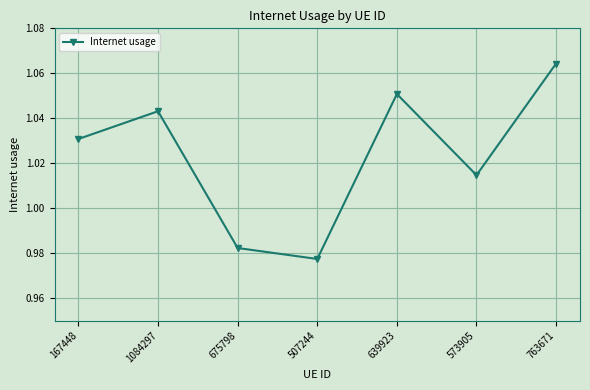

True or false: the data shows 0.5 at 167448.

False